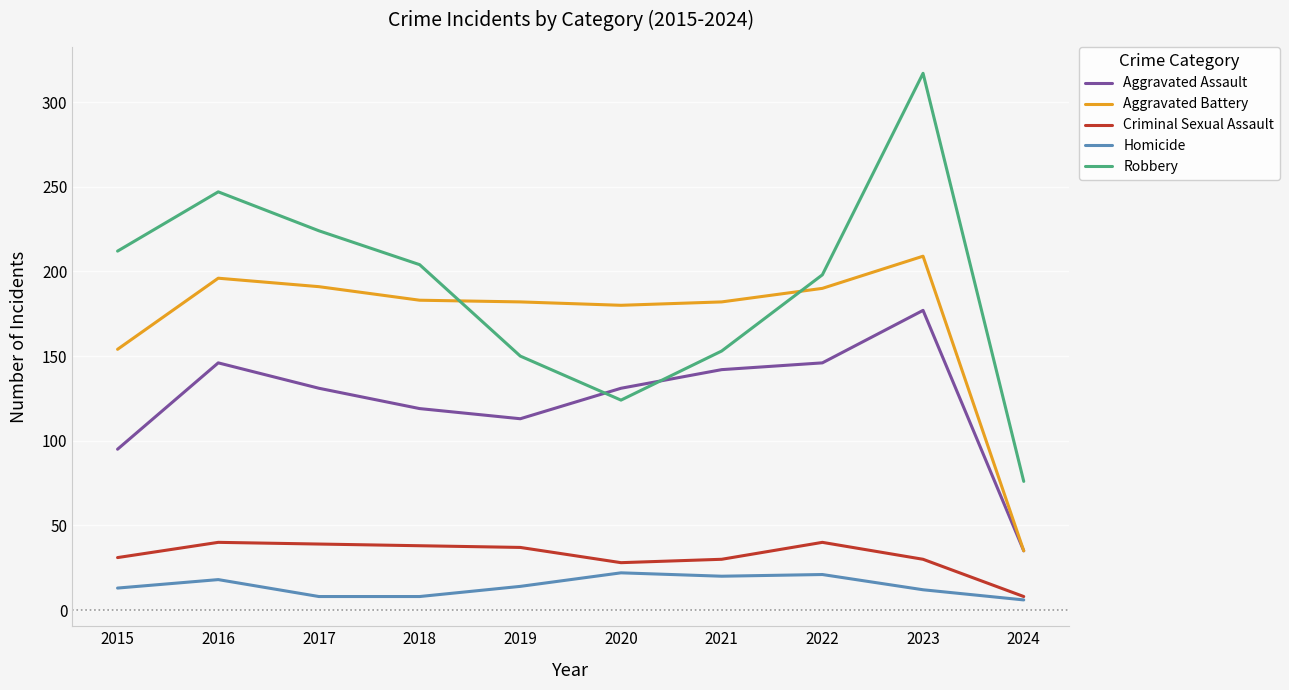

What is the lowest value of the Aggravated Battery series?

35